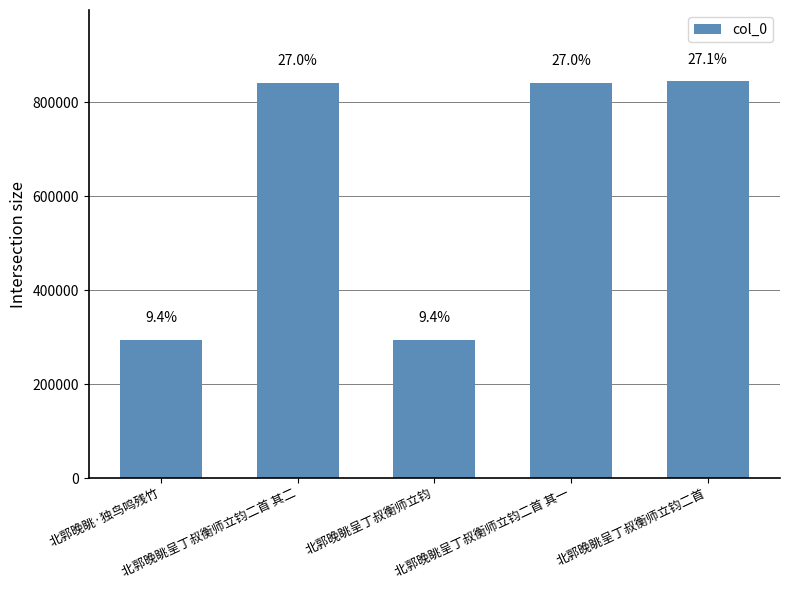

What is the greatest value displayed?

844785